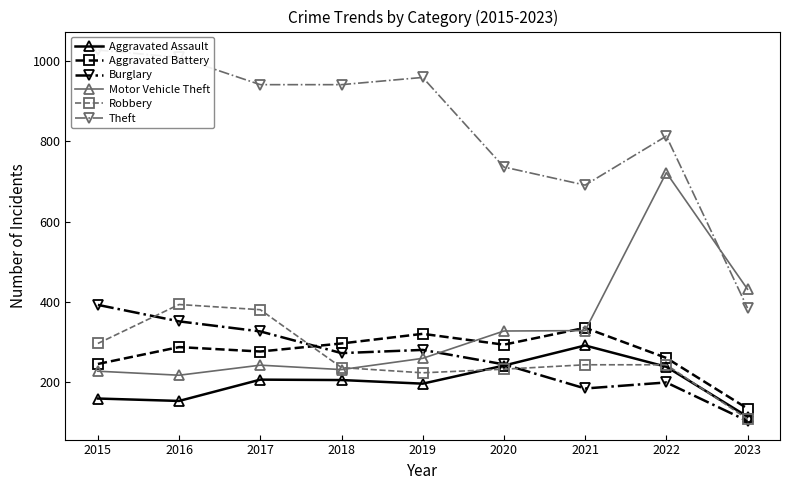

True or false: Robbery and Aggravated Assault cross at least once.

True